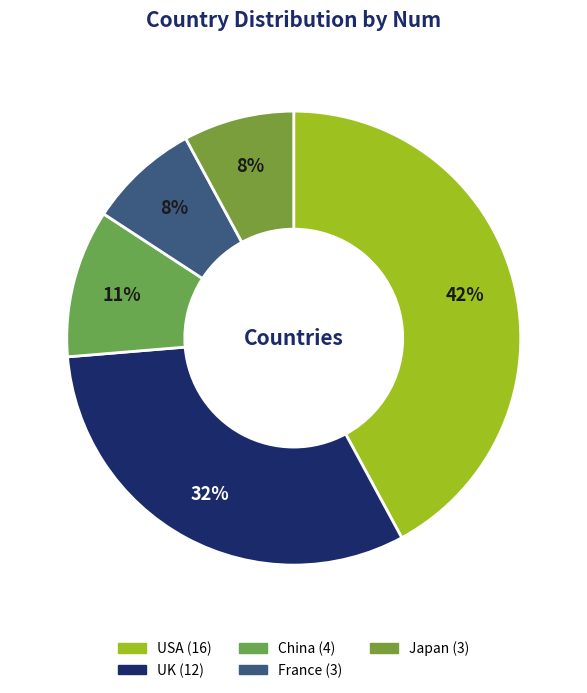

What is the ratio of the value at France to the value at USA?

0.2